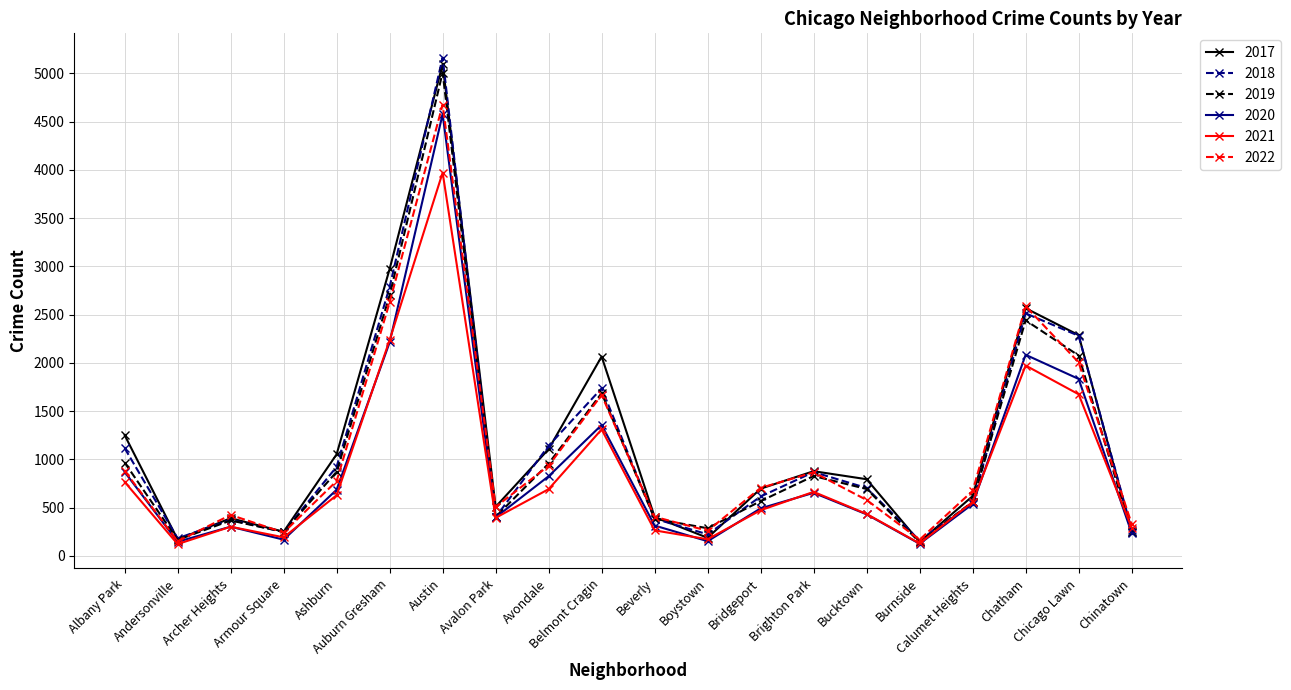

Which series has the largest total across all categories?

2017